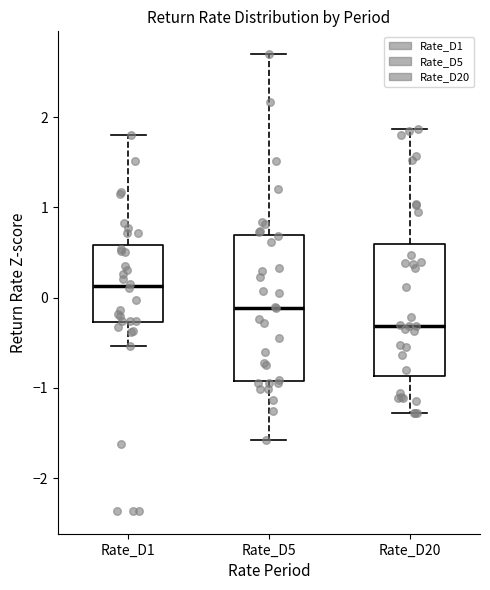

Reading left to right, transcribe this box plot: for each box, give where its median line is, the range the box spans, and where its two whiskers end, as read against the y-axis. The values are not printed on the chart, so give them approximately, as read against the axis.

Rate_D1: median 0.1, box -0.3 to 0.6, whiskers -0.5 to 1.8
Rate_D5: median -0.1, box -0.9 to 0.7, whiskers -1.6 to 2.7
Rate_D20: median -0.3, box -0.9 to 0.6, whiskers -1.3 to 1.9